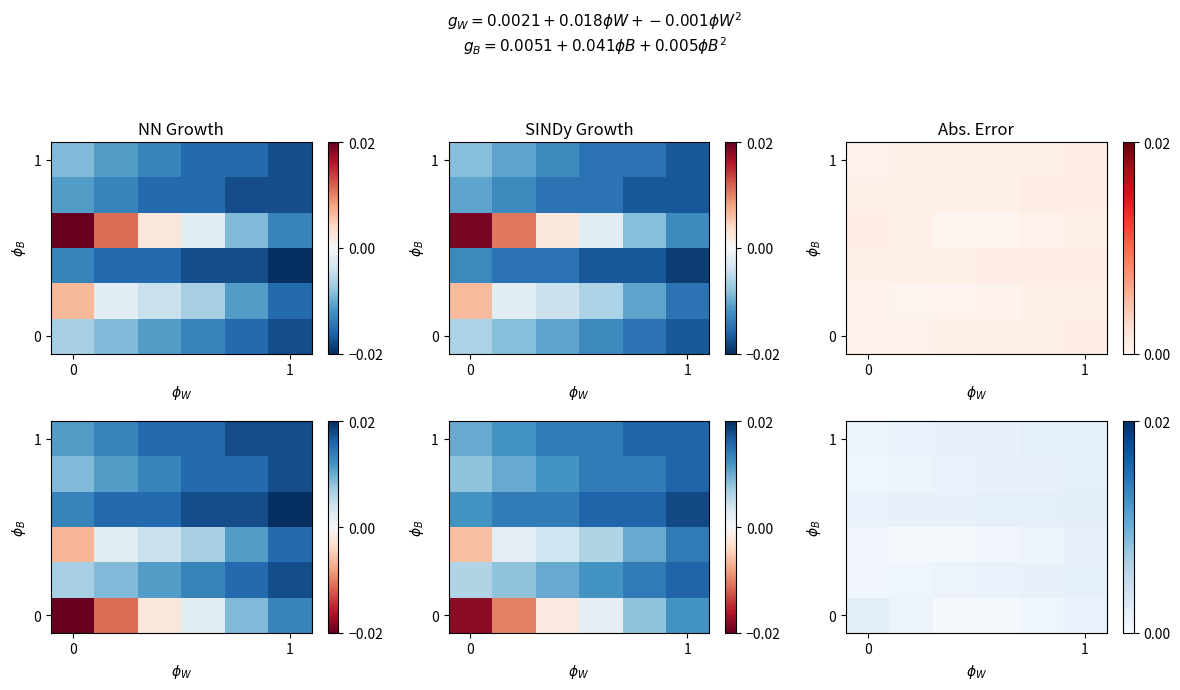

At how many categories does at least one series exceed 0?

6